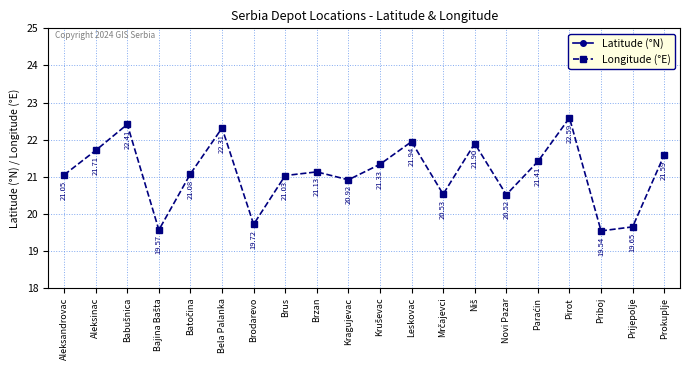

Read the Longitude (°E) value at Prokuplje.

21.6